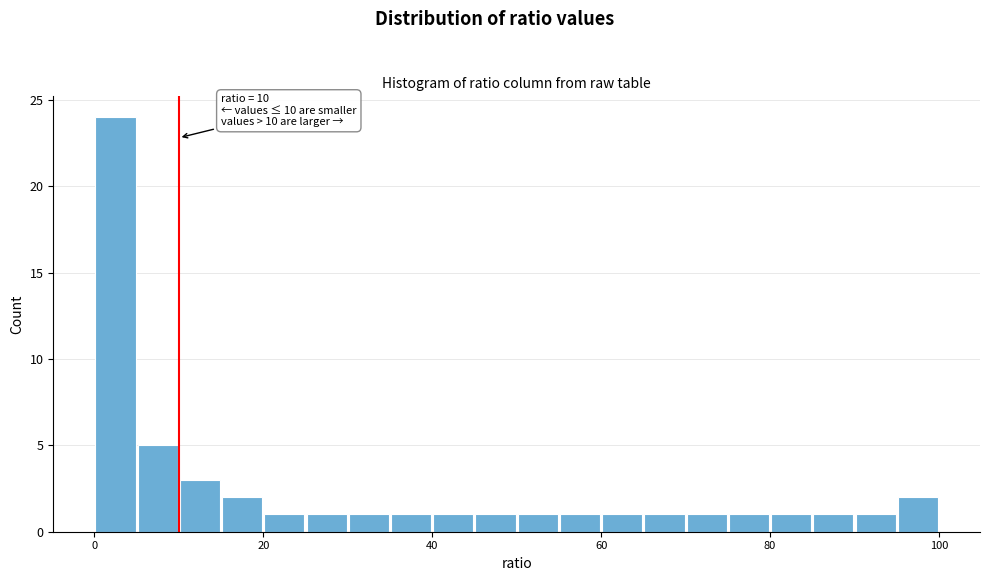

Around what value on the x-axis is the tallest bar? Give the approximate position of its centre, as read against the axis.

2